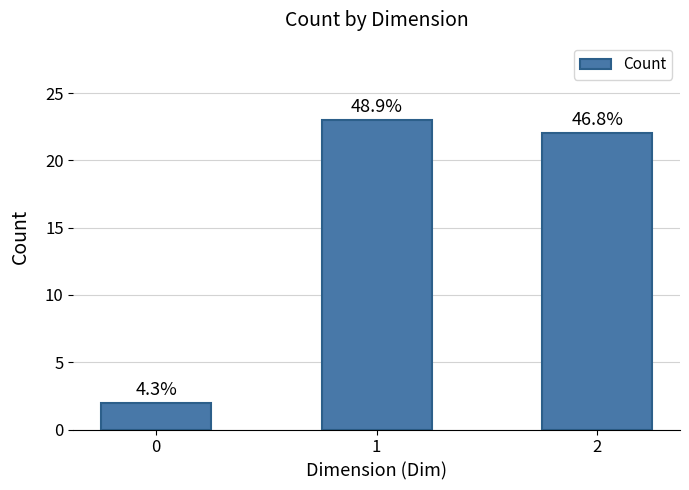

How many bars are there in total?

3